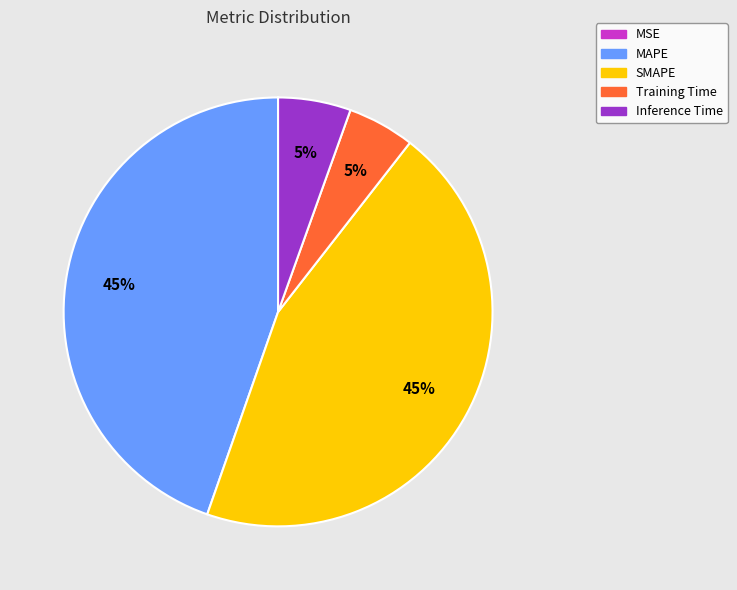

To the nearest percent, what is the average slice percentage?

20%